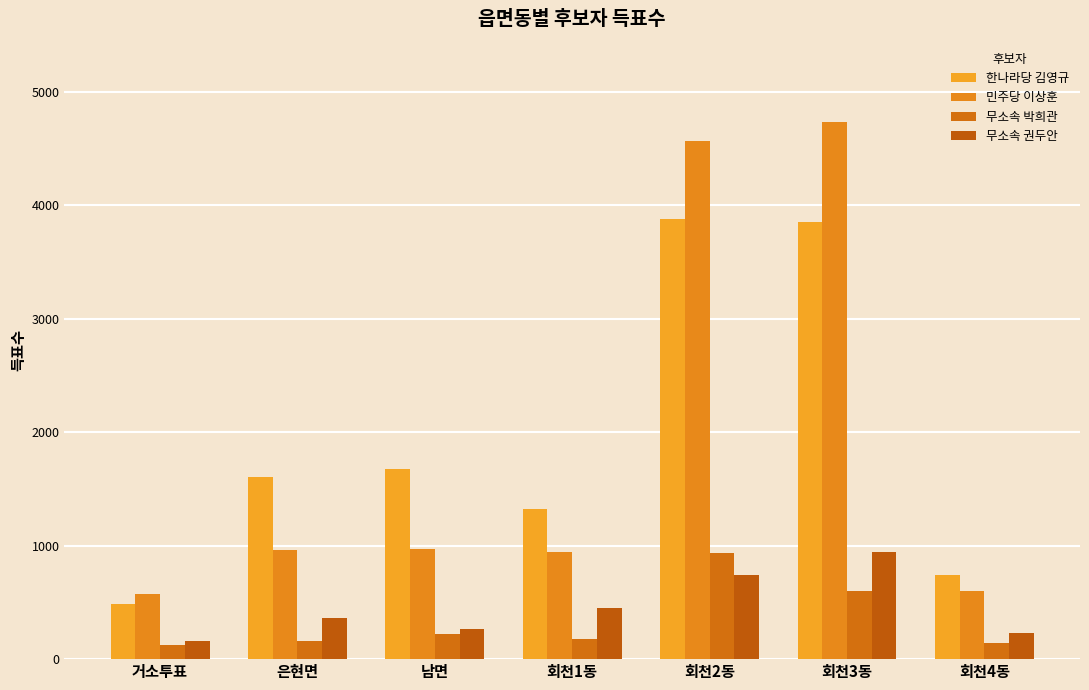

How many bars are there in each group?

4